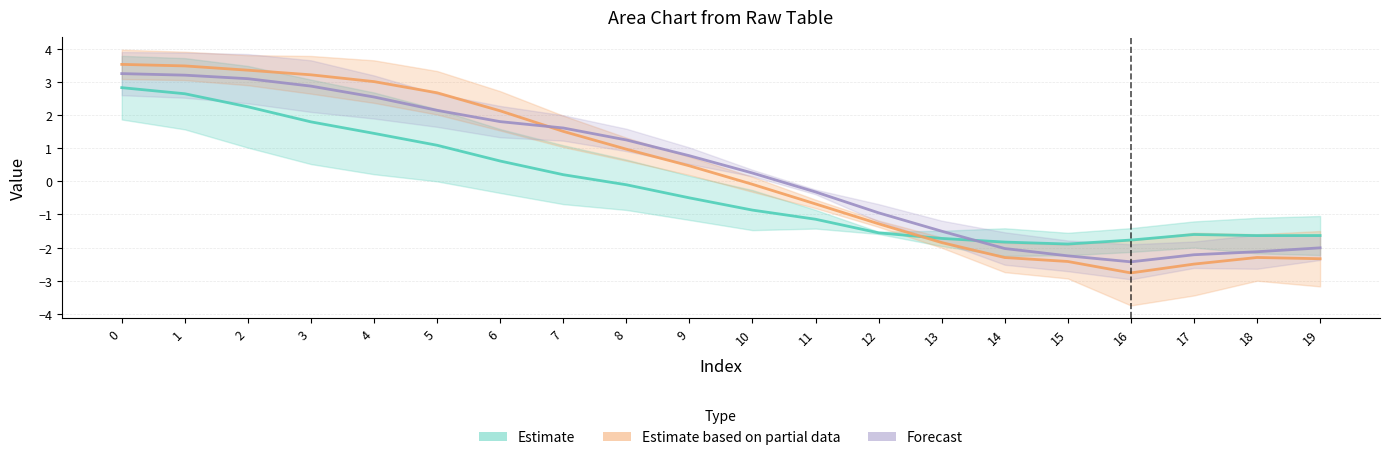

What is the lowest value of the Forecast series?

-2.4